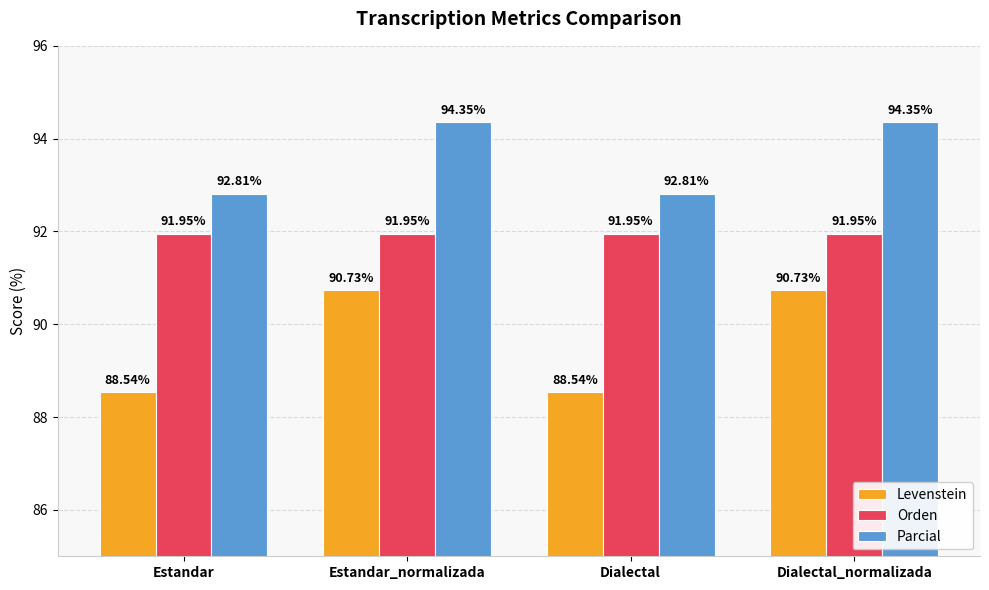

What is the sum of all Parcial values?

374.3